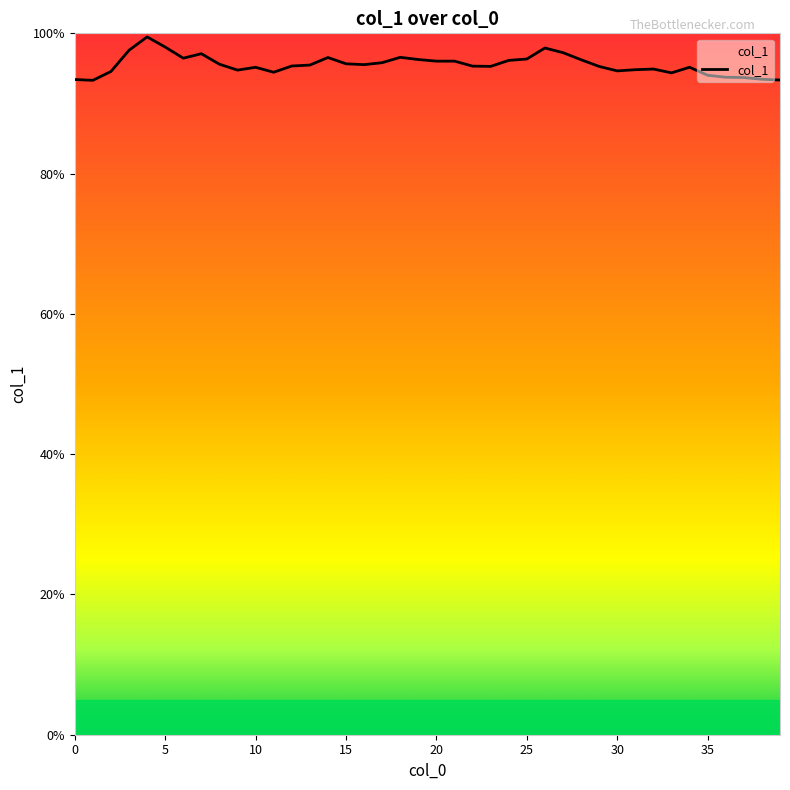

Reading right to left, what are all the values shown in this chart?

39=0.9	38=0.9	37=0.9	36=0.9	35=0.9	34=1.0	33=0.9	32=0.9	31=0.9	30=0.9	29=1.0	28=1.0	27=1.0	26=1.0	25=1.0	24=1.0	23=1.0	22=1.0	21=1.0	20=1.0	19=1.0	18=1.0	17=1.0	16=1.0	15=1.0	14=1.0	13=1.0	12=1.0	11=0.9	10=1.0	9=0.9	8=1.0	7=1.0	6=1.0	5=1.0	4=1.0	3=1.0	2=0.9	1=0.9	0=0.9